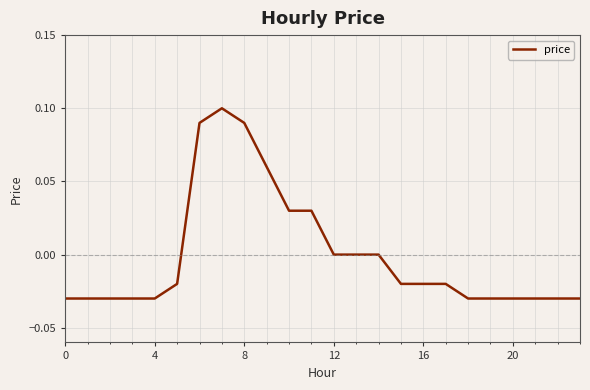

The value at 12 is 0.1. True or false?

False